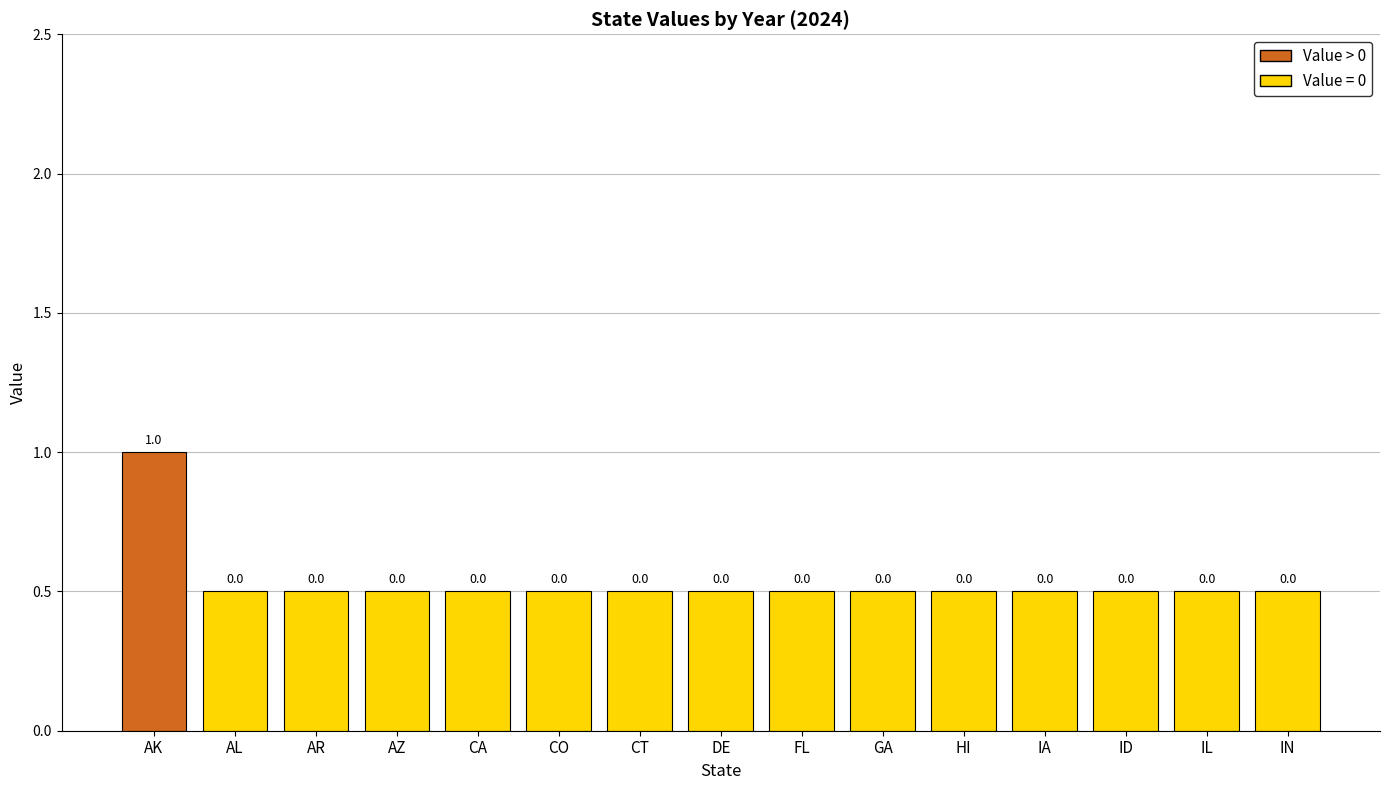

The value at FL is 0.5. True or false?

True